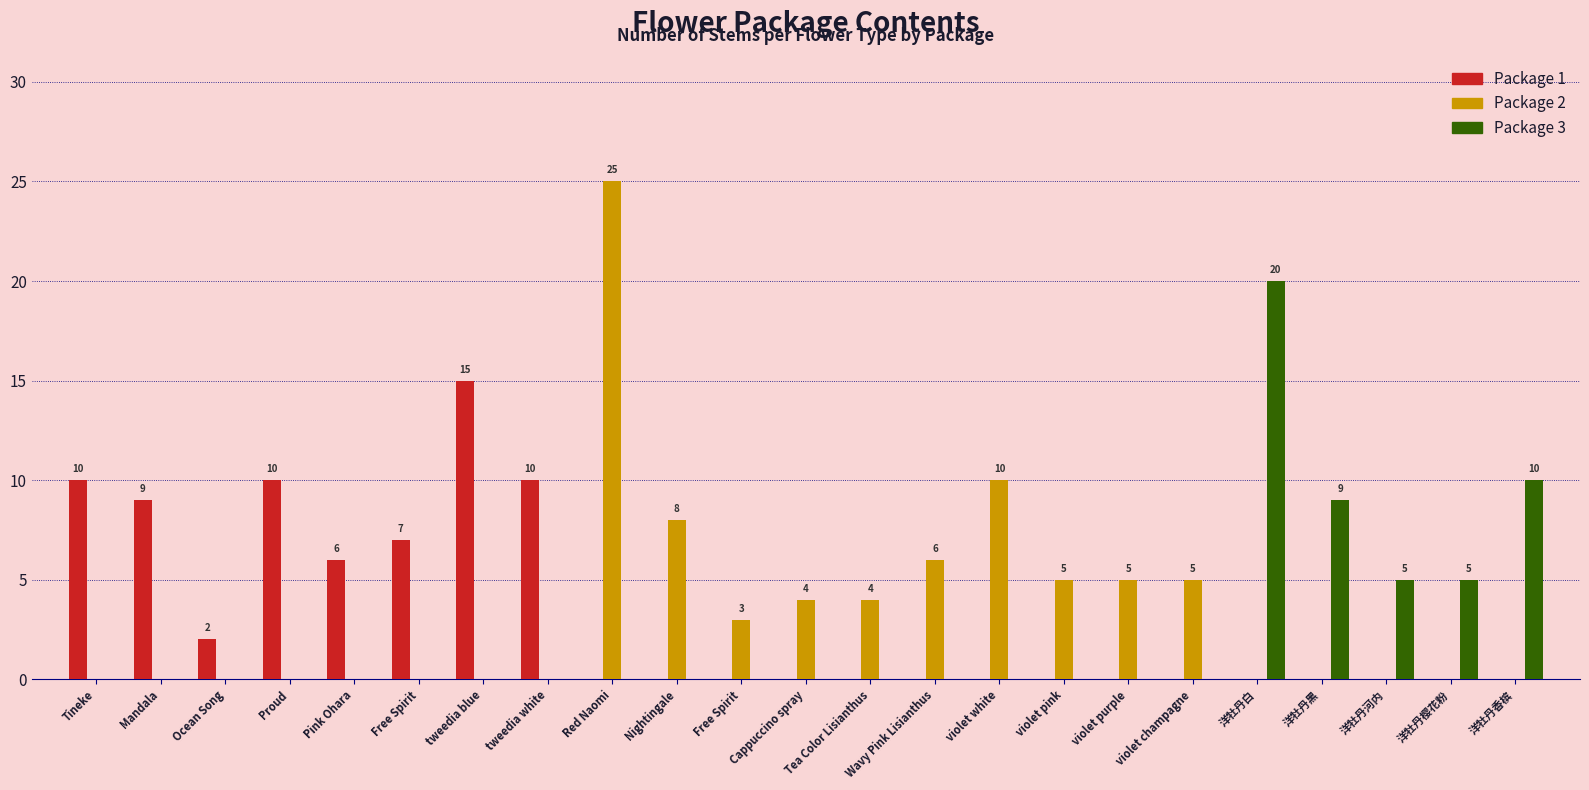

What are all the series names shown in the legend?

Package 1, Package 2, Package 3